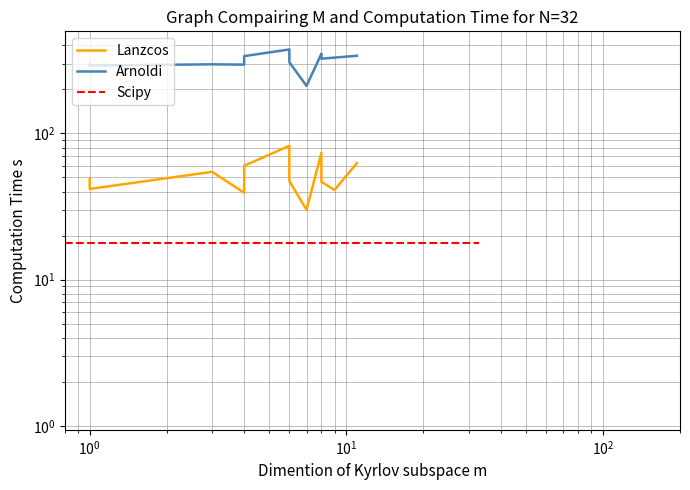

What is the smallest value displayed?

30.1